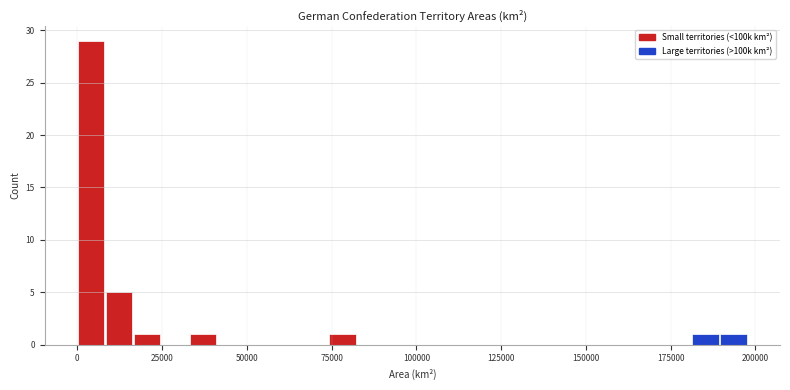

Around what value on the x-axis is the tallest bar? Give the approximate position of its centre, as read against the axis.

5000